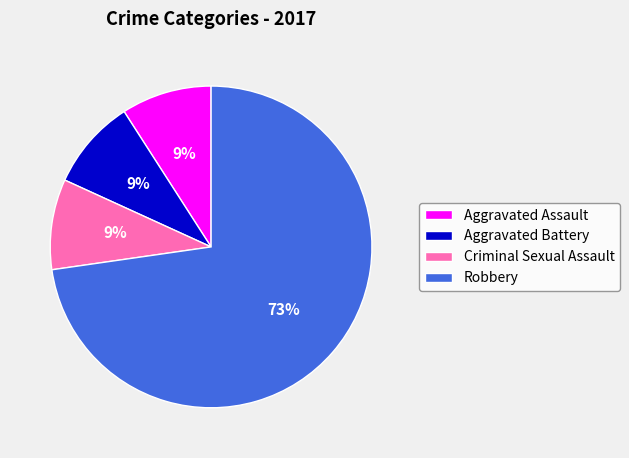

What percentage is the Aggravated Battery slice, to the nearest percent?

9%